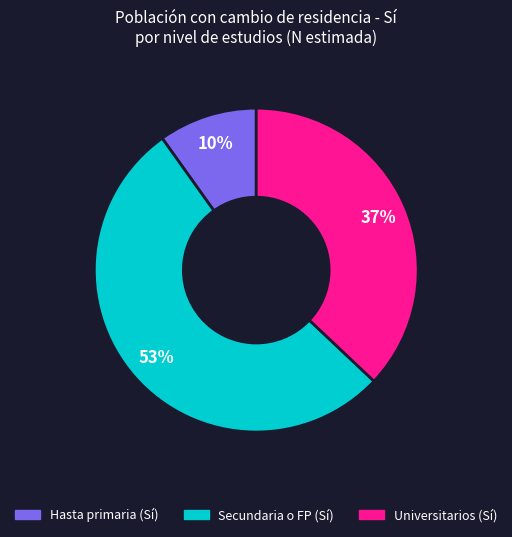

Is there a majority slice in this chart?

Yes